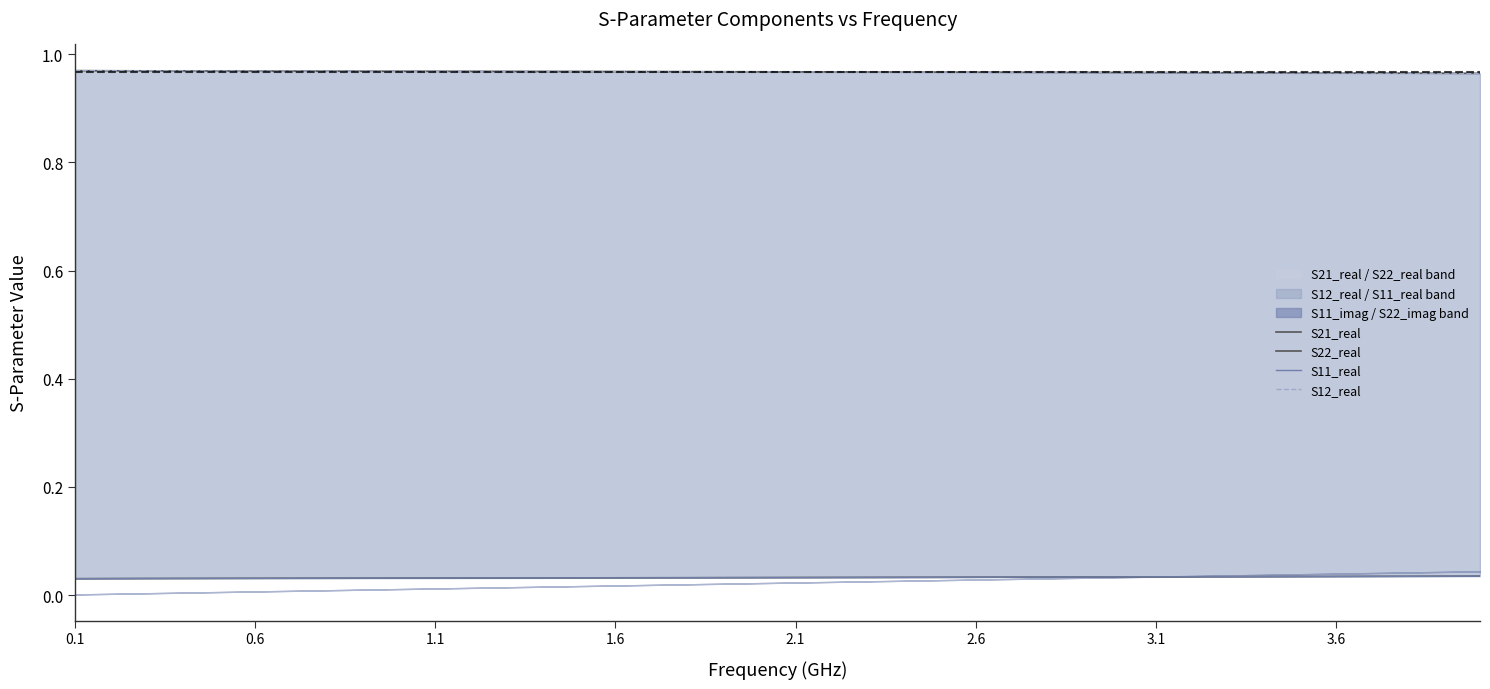

Reading left to right, extract all data points from this chart.

S21_real: 1.0	1.0	1.0	1.0	1.0	1.0	1.0	1.0	1.0	1.0	1.0	1.0	1.0	1.0	1.0	1.0	1.0	1.0	1.0	1.0	1.0	1.0	1.0	1.0	1.0	1.0	1.0	1.0	1.0	1.0	1.0	1.0	1.0	1.0	1.0	1.0	1.0	1.0	1.0	1.0
S22_real: 0.0	0.0	0.0	0.0	0.0	0.0	0.0	0.0	0.0	0.0	0.0	0.0	0.0	0.0	0.0	0.0	0.0	0.0	0.0	0.0	0.0	0.0	0.0	0.0	0.0	0.0	0.0	0.0	0.0	0.0	0.0	0.0	0.0	0.0	0.0	0.0	0.0	0.0	0.0	0.0
S11_real: 0.0	0.0	0.0	0.0	0.0	0.0	0.0	0.0	0.0	0.0	0.0	0.0	0.0	0.0	0.0	0.0	0.0	0.0	0.0	0.0	0.0	0.0	0.0	0.0	0.0	0.0	0.0	0.0	0.0	0.0	0.0	0.0	0.0	0.0	0.0	0.0	0.0	0.0	0.0	0.0
S12_real: 1.0	1.0	1.0	1.0	1.0	1.0	1.0	1.0	1.0	1.0	1.0	1.0	1.0	1.0	1.0	1.0	1.0	1.0	1.0	1.0	1.0	1.0	1.0	1.0	1.0	1.0	1.0	1.0	1.0	1.0	1.0	1.0	1.0	1.0	1.0	1.0	1.0	1.0	1.0	1.0